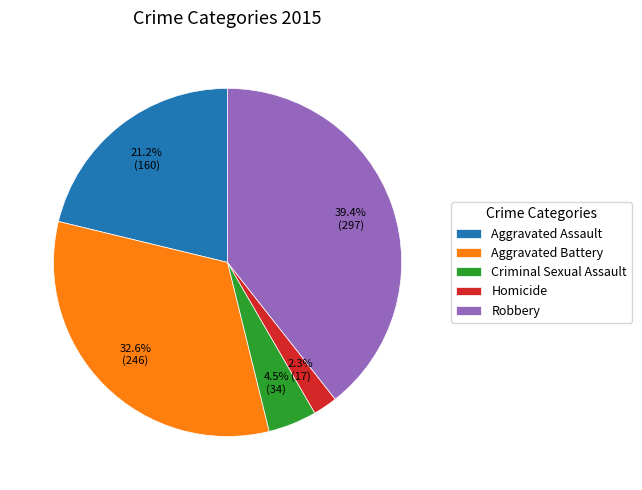

Between Homicide and Aggravated Battery, which is larger?

Aggravated Battery